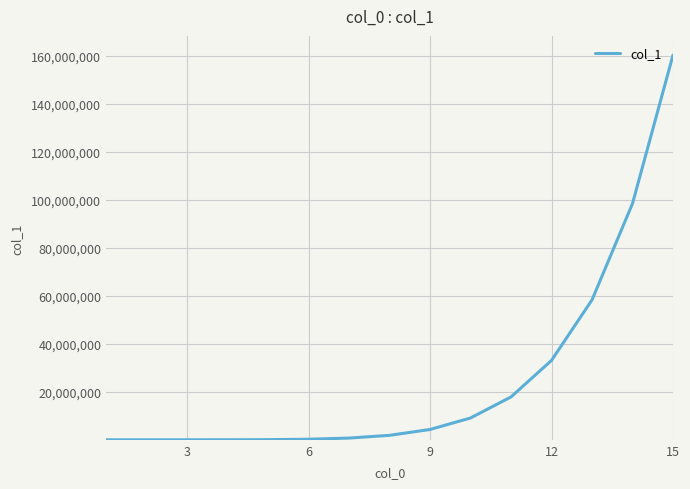

What is the greatest value displayed?

160180666